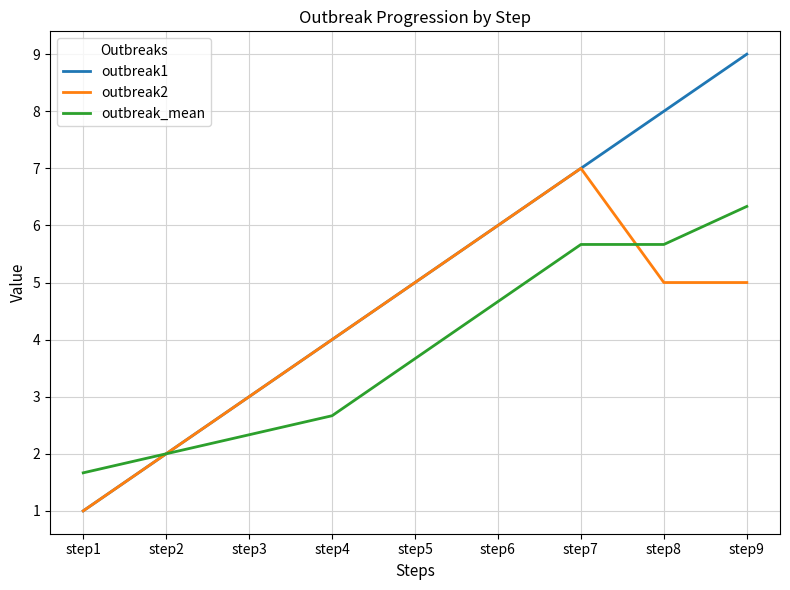

What is the sum of the outbreak1 values at step3 and step5?

8.0